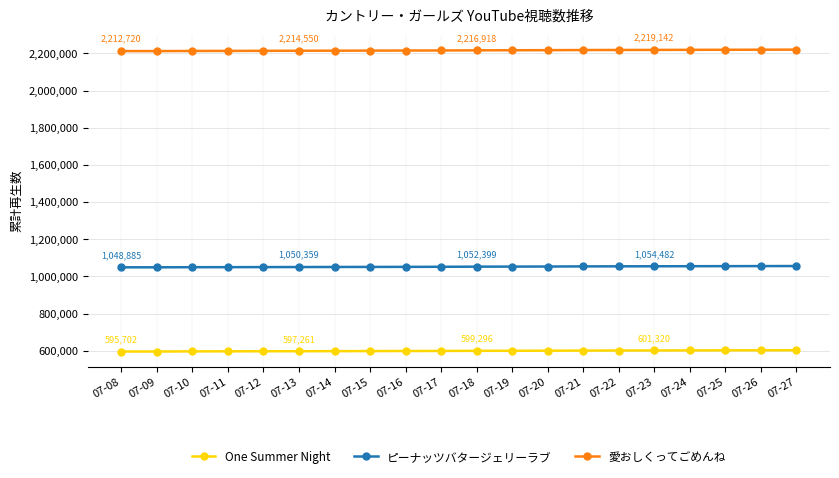

What is the sum of all 愛おしくってごめんね values?

44332160